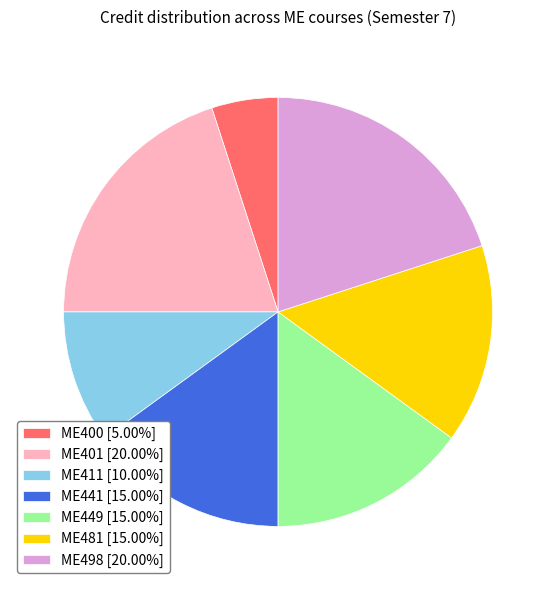

Count the number of slices in the pie.

7